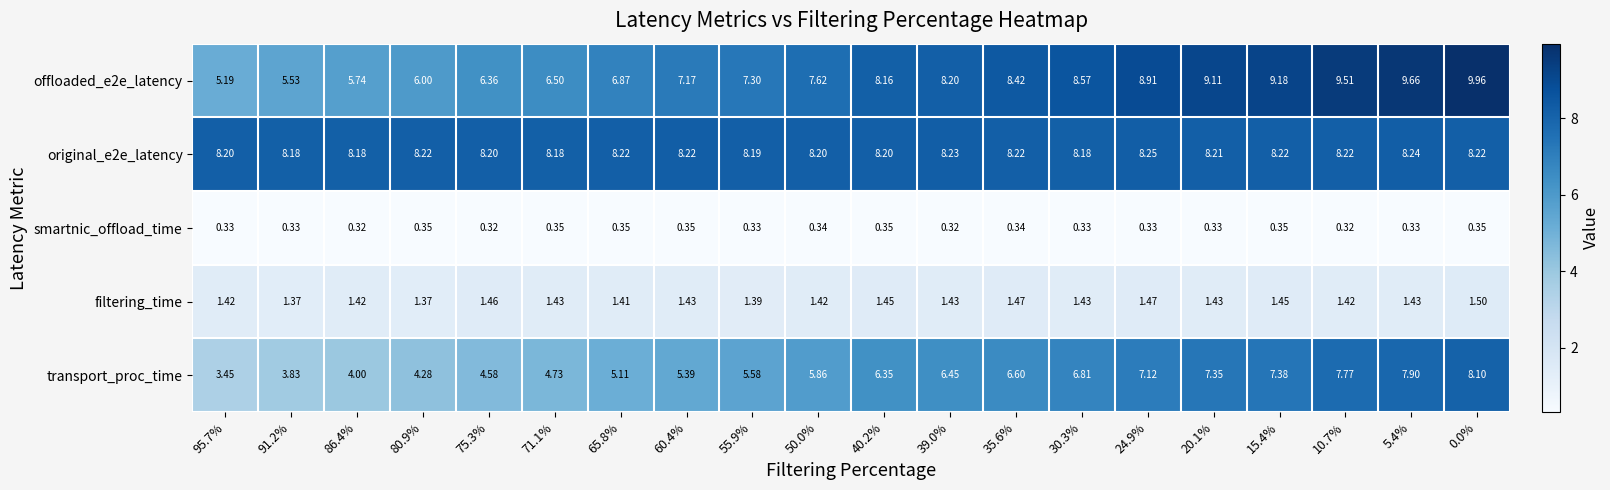

Is the value of smartnic_offload_time at 0.0% greater than the value of offloaded_e2e_latency at 80.9%?

No